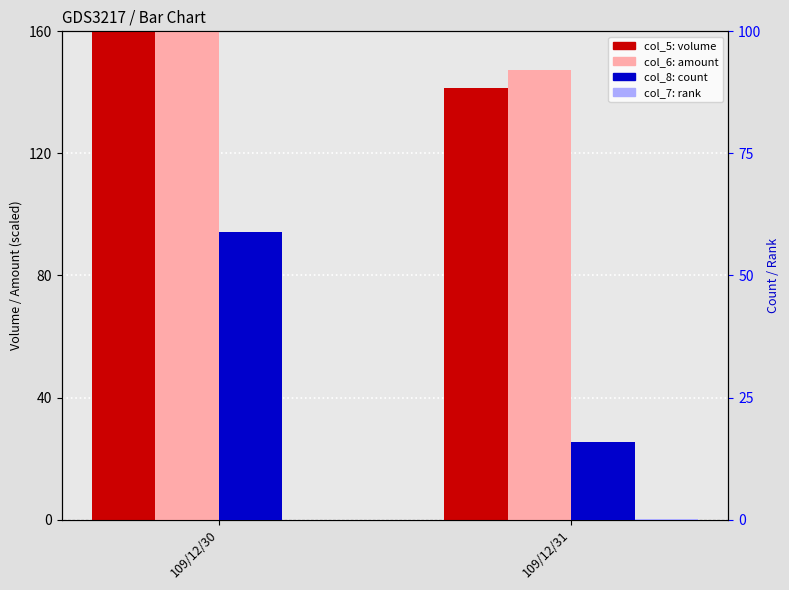

List the series in order of their peak value, highest first.

col_5 (volume), col_6 (amount), col_8 (count), col_7 (rank)